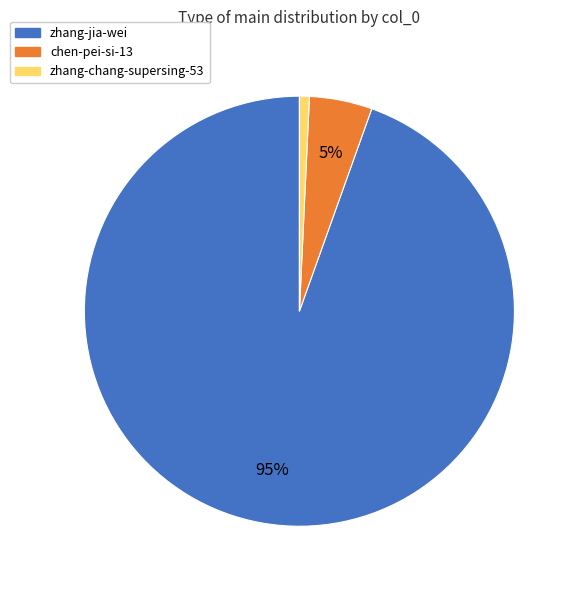

Is there any slice that represents more than half of the pie?

Yes